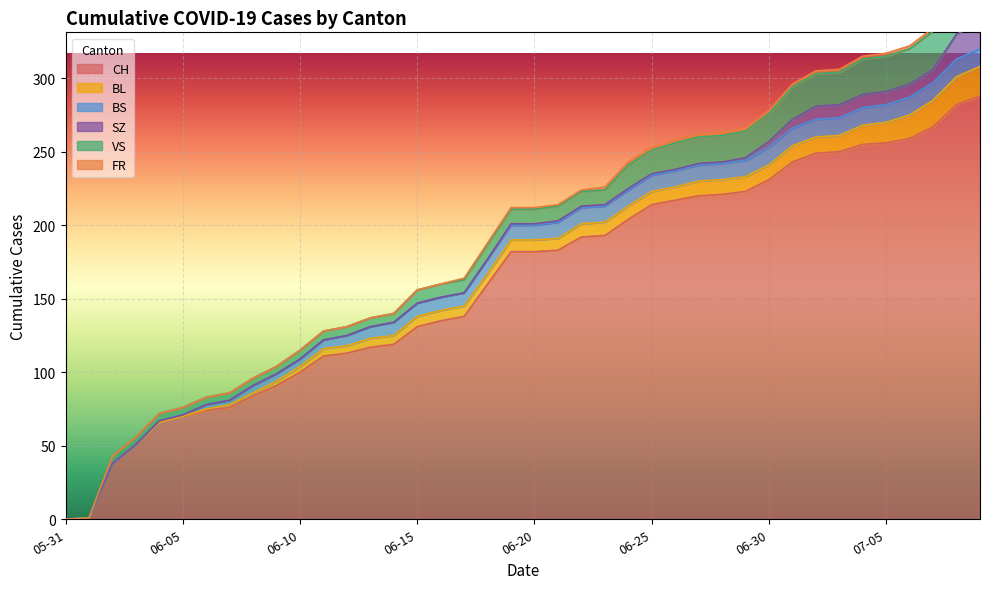

The value of BL at 2020-07-01 is 5. True or false?

False